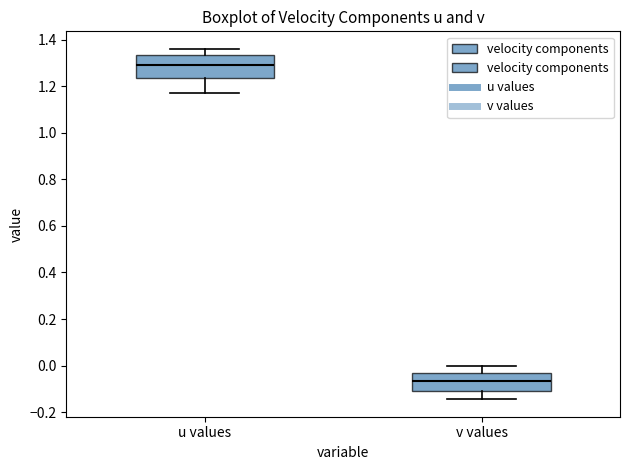

Reading left to right, transcribe this box plot: for each box, give where its median line is, the range the box spans, and where its two whiskers end, as read against the y-axis. The values are not printed on the chart, so give them approximately, as read against the axis.

u values: median 1.30, box 1.24 to 1.34, whiskers 1.18 to 1.36
v values: median -0.06, box -0.10 to -0.02, whiskers -0.14 to 0.00